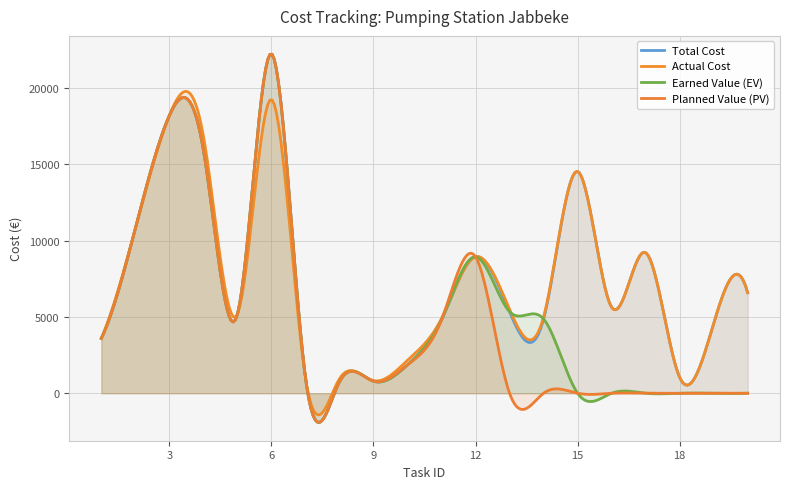

At which category does Planned Value (PV) reach its first local valley?

5